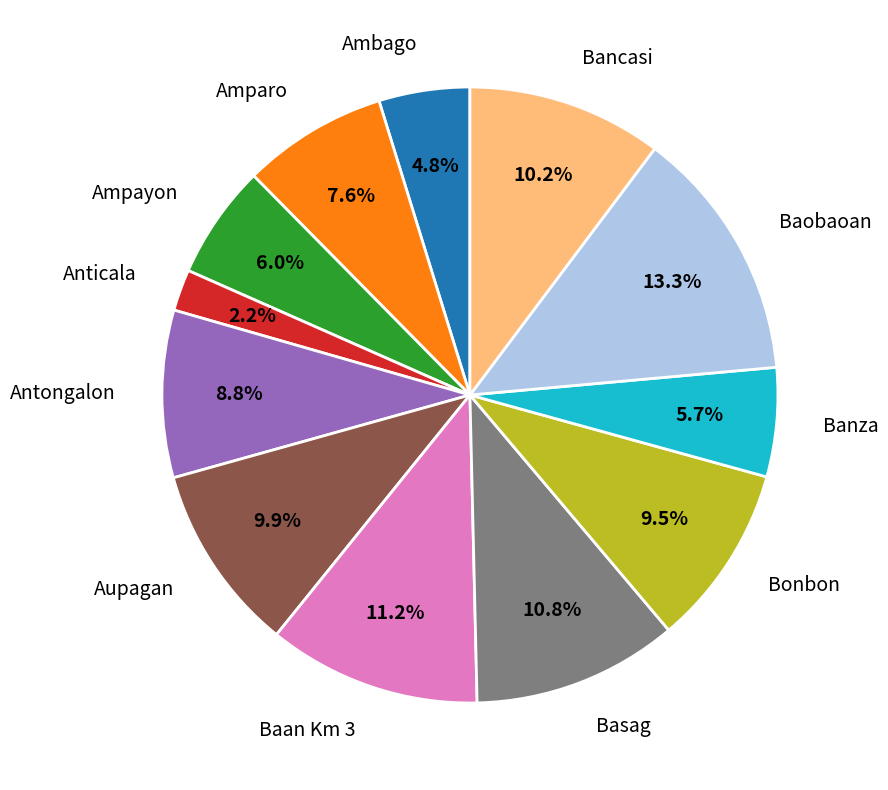

What is the smallest slice in the pie chart?

Anticala